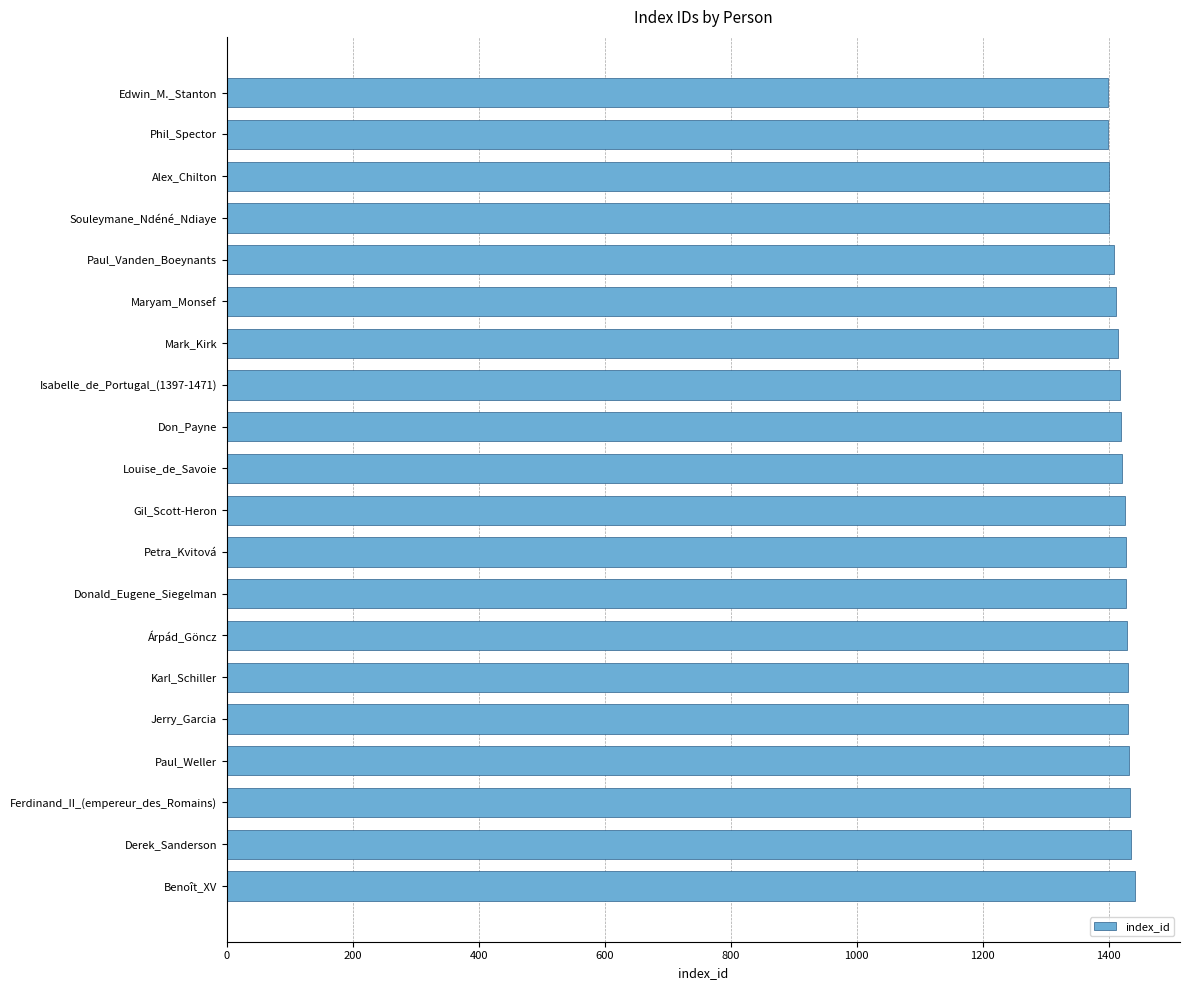

The chart shows a value of 971 at Paul_Vanden_Boeynants. True or false?

False